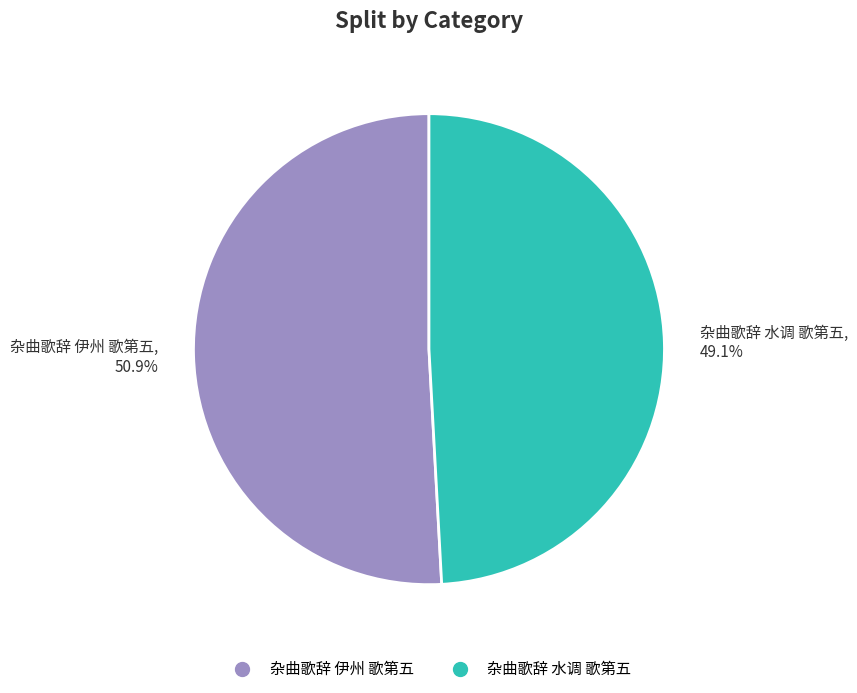

The 杂曲歌辞 水调 歌第五 slice represents 49% of the pie. True or false?

True